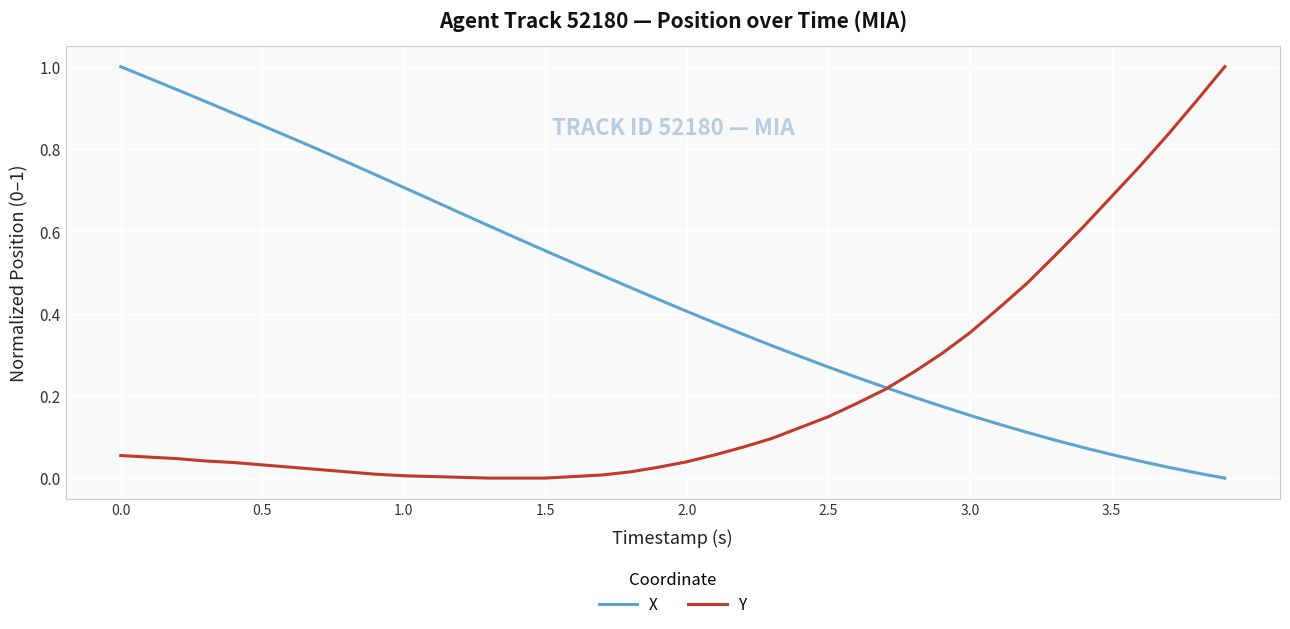

Count the number of data series in this chart.

2